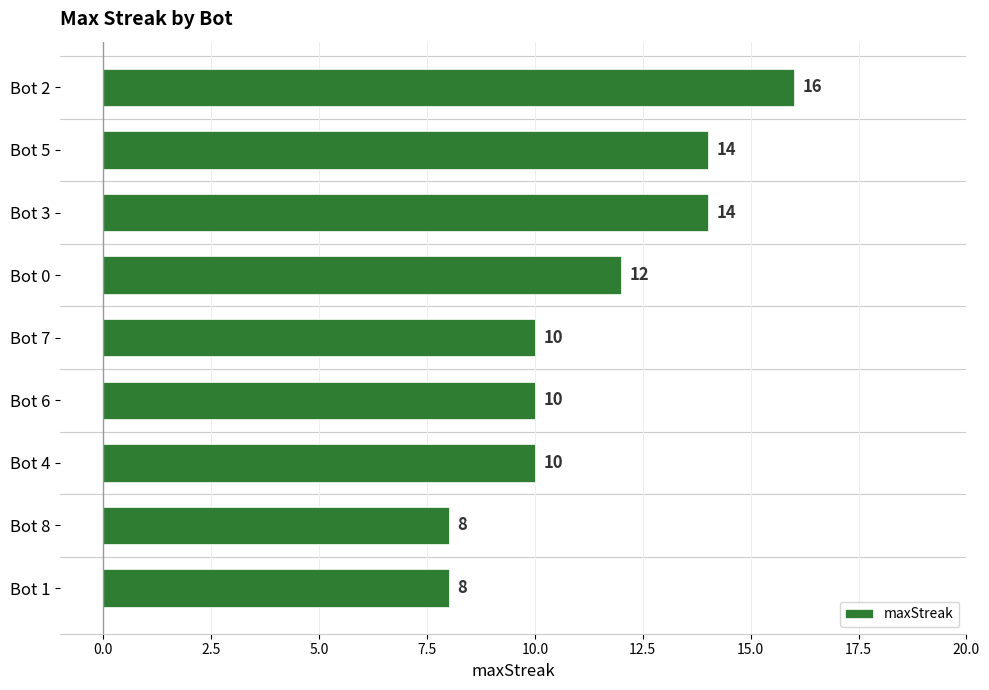

What is the average value?

11